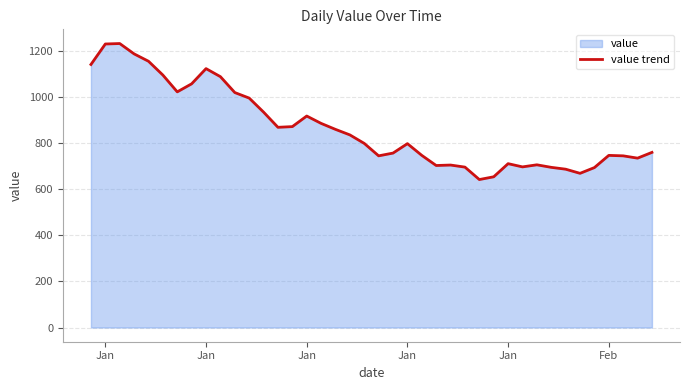

How many distinct data groups are displayed?

1